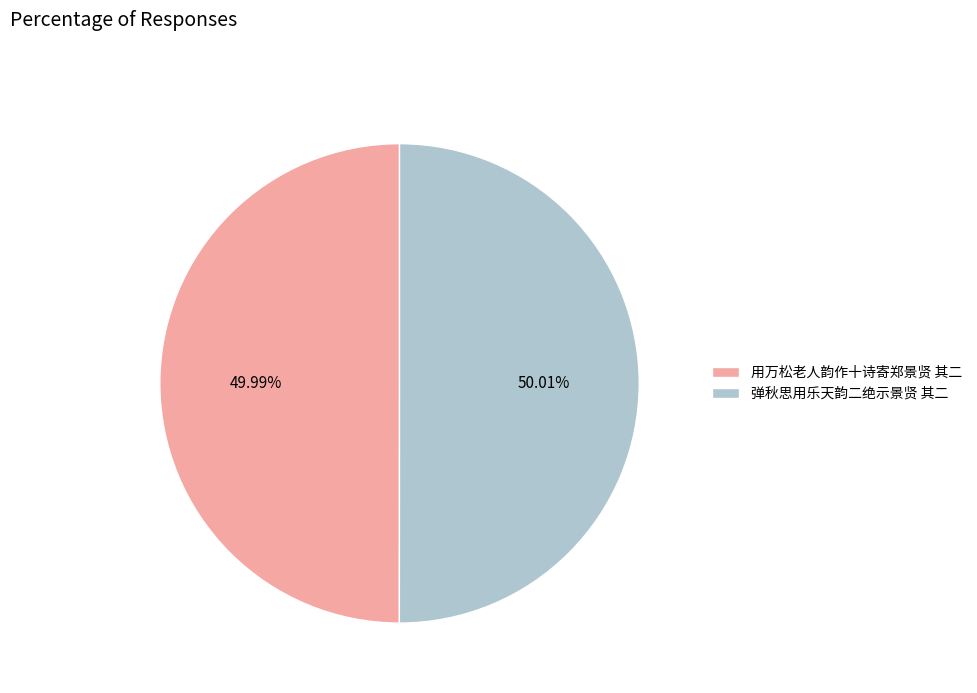

Is there any slice that represents more than half of the pie?

Yes